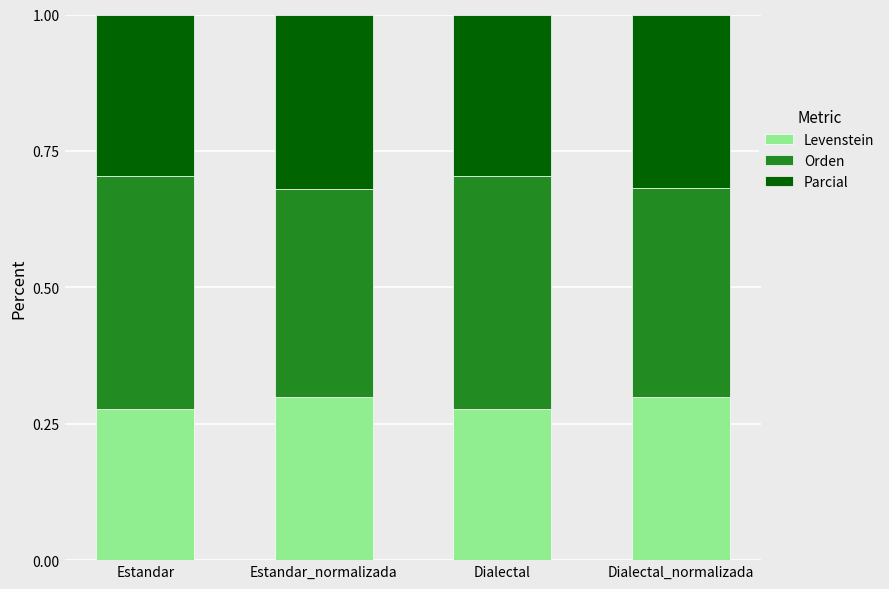

What is the sum of the Parcial values at Dialectal and Dialectal_normalizada?

61.5